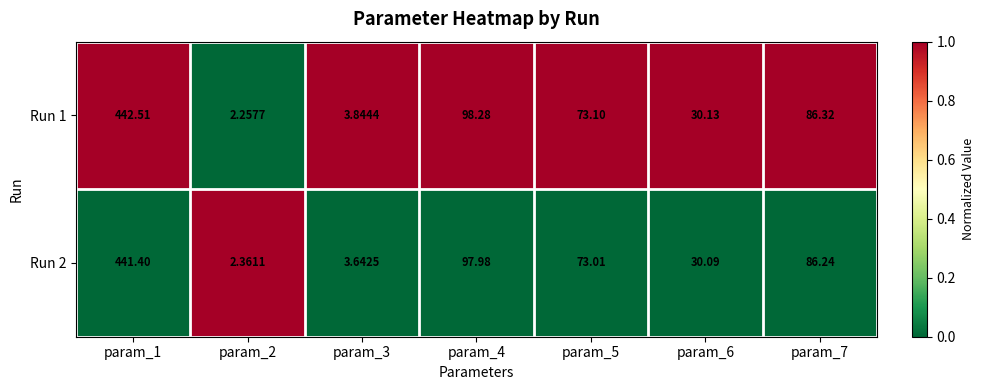

Is the value of Run 1 at param_5 greater than the value of Run 2 at param_6?

Yes